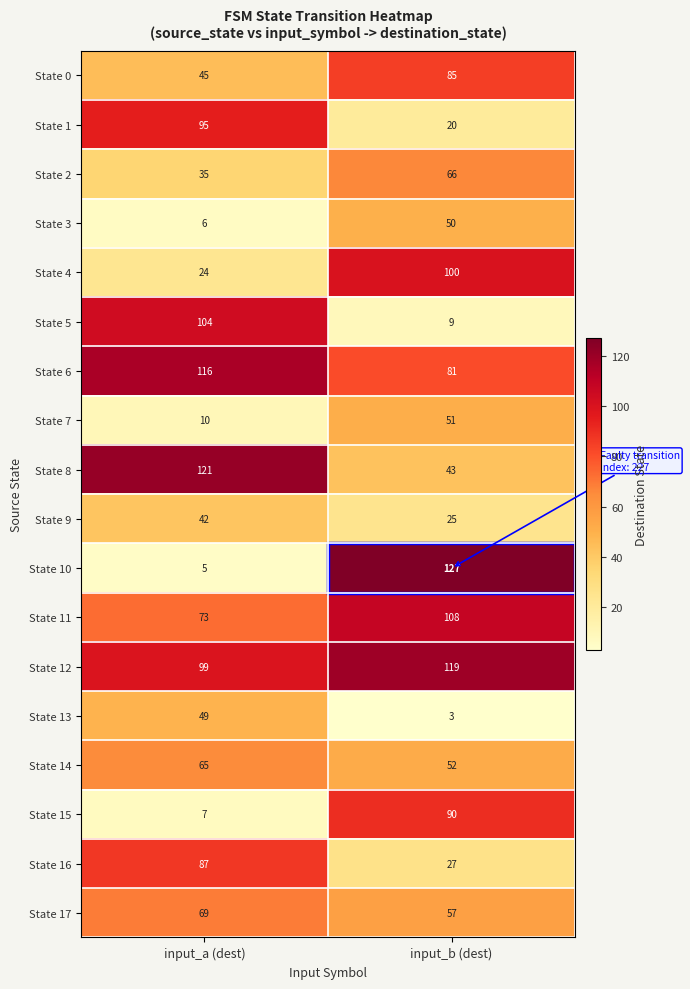

What is the total value across all series at input_a (dest)?

1052